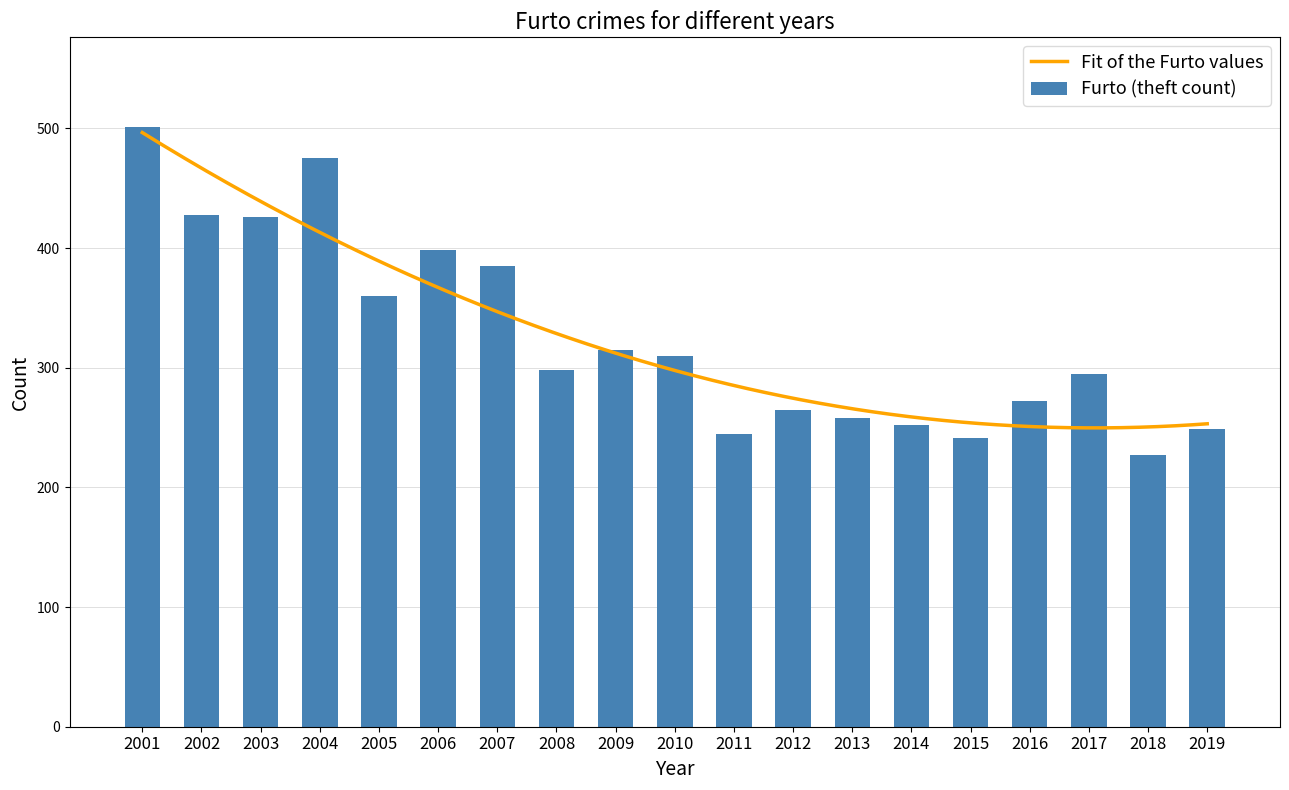

Rank the categories by value from lowest to highest.

2018, 2015, 2011, 2019, 2014, 2013, 2012, 2016, 2017, 2008, 2010, 2009, 2005, 2007, 2006, 2003, 2002, 2004, 2001